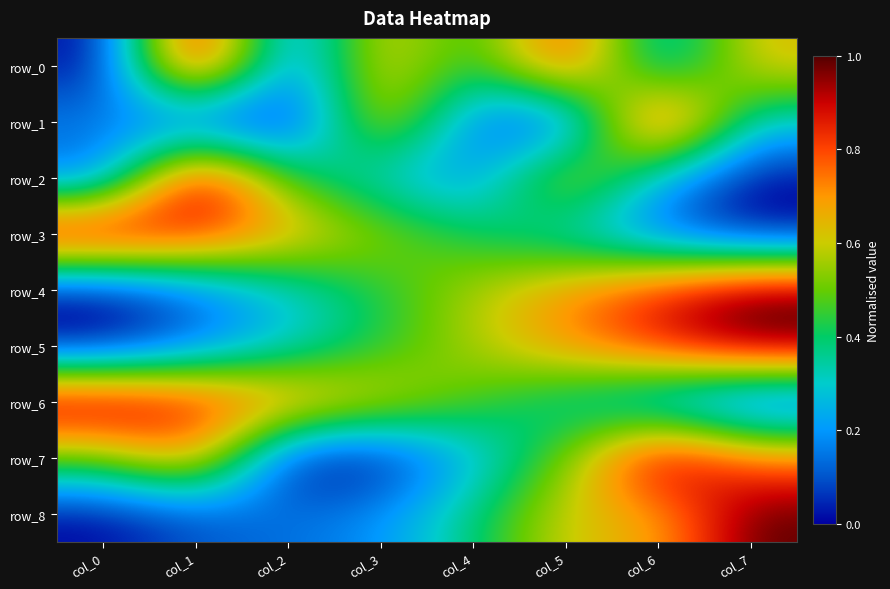

How many distinct data groups are displayed?

9